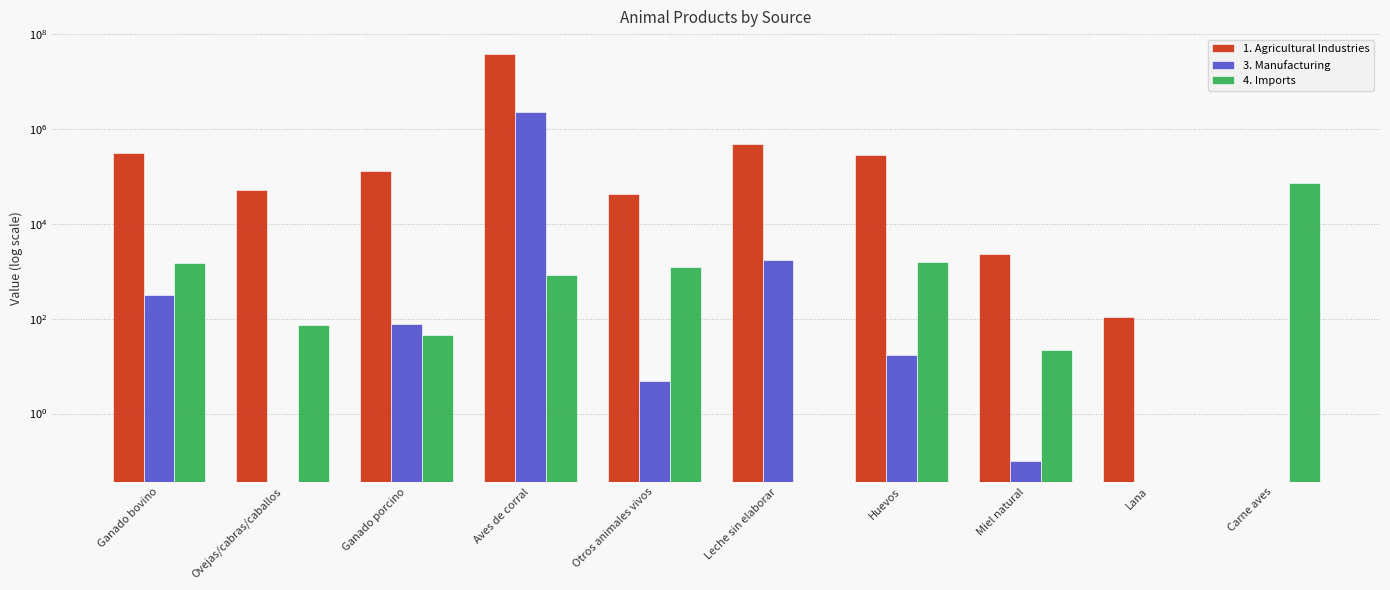

Reading left to right, transcribe all the data shown in this chart.

1. Agricultural Industries: 319231.0	51143.3	131041.0	37489300.0	42202.1	482536.0	287934.0	2303.4	111.0	0.0
3. Manufacturing: 324.5	0.0	76.6	2348830.2	4.9	1720.8	16.9	0.1	0.0	0.0
4. Imports: 1495.3	72.9	45.9	850.7	1231.5	0.0	1597.2	22.0	0.0	72263.4